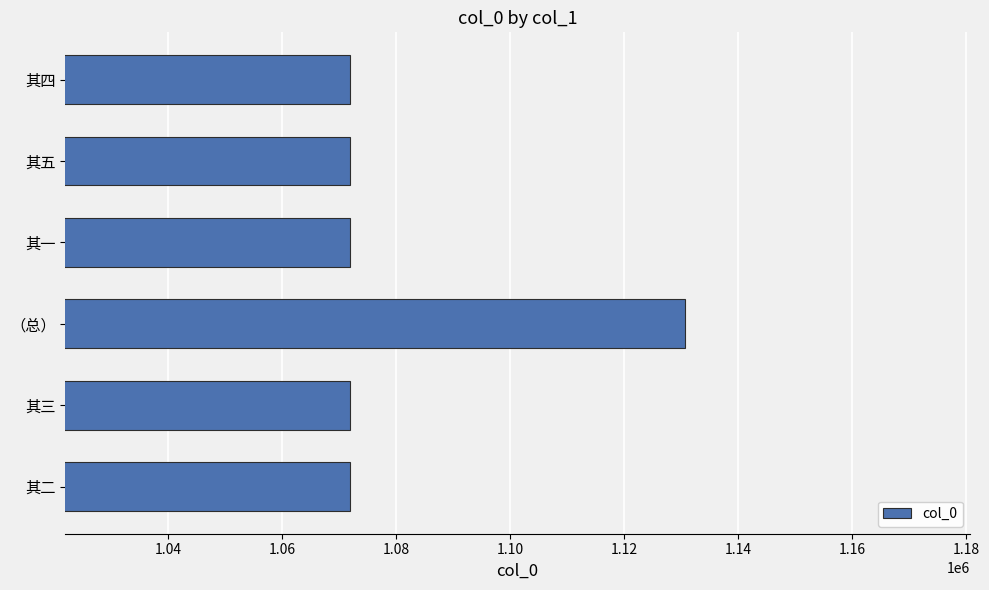

Is it true that the value at 其五 is 222488?

False